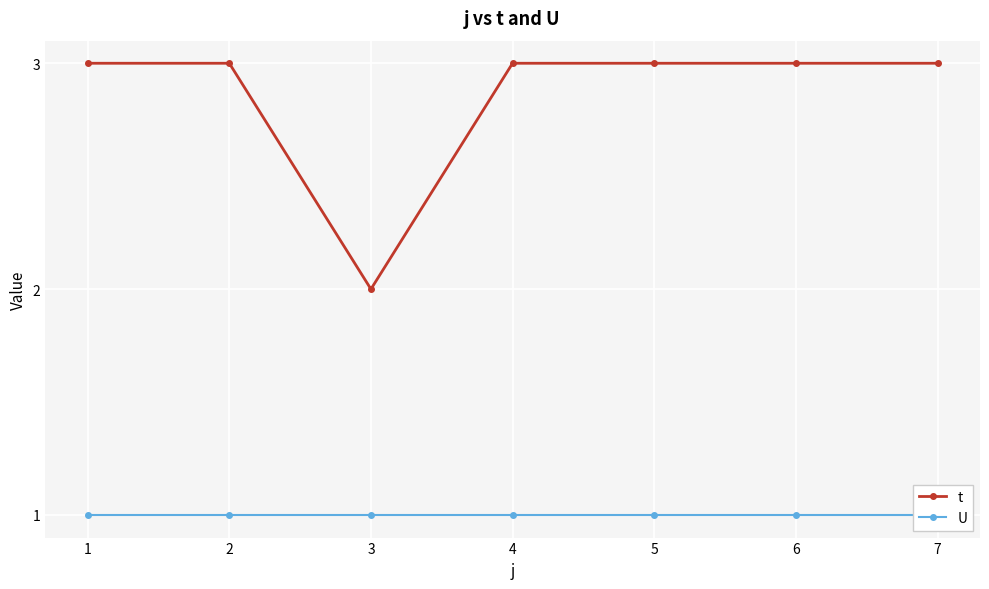

What is the total value across all series at 4?

4